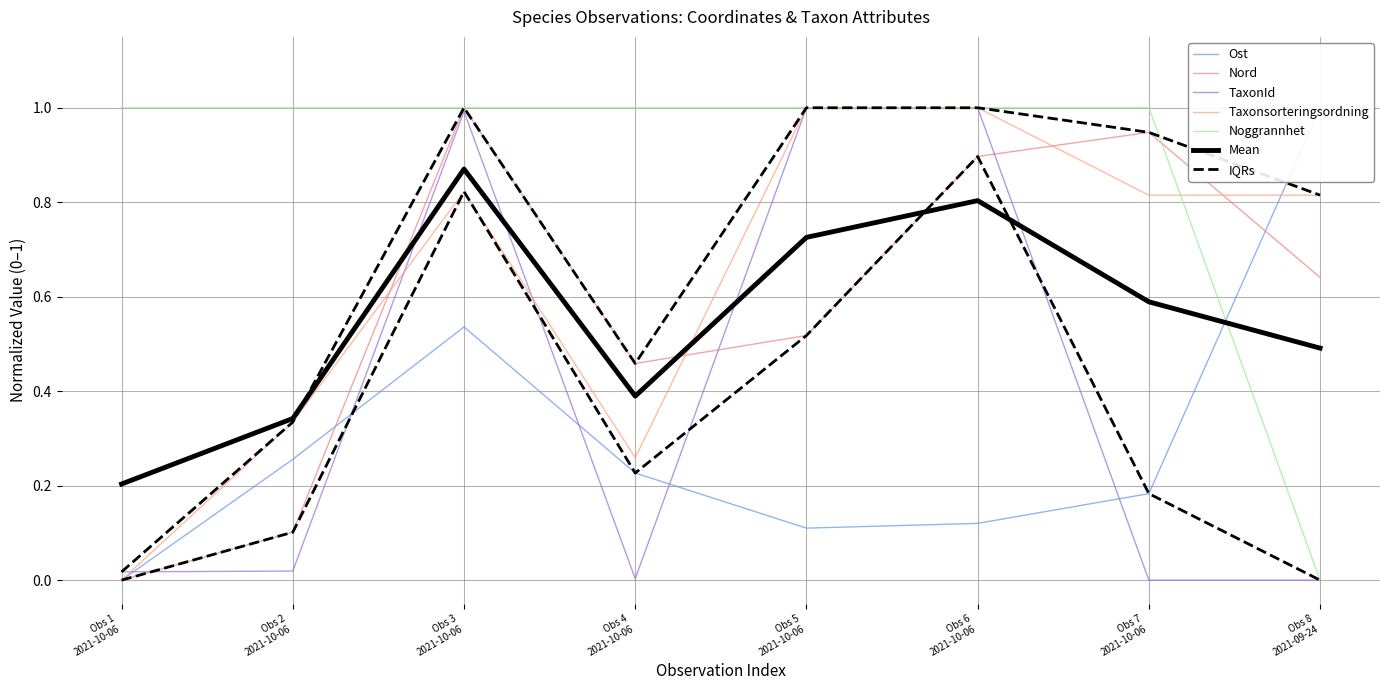

At Obs 1 2021-10-06, list the series in order from smallest to largest.

Ost, Nord, Taxonsorteringsordning, TaxonId, Noggrannhet